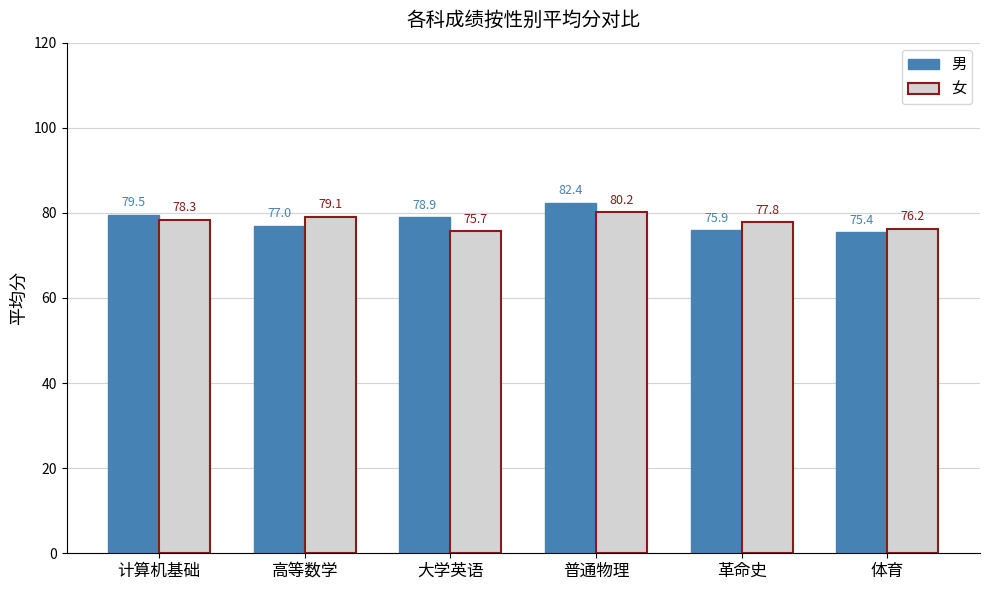

What is the maximum value shown in the chart?

82.4